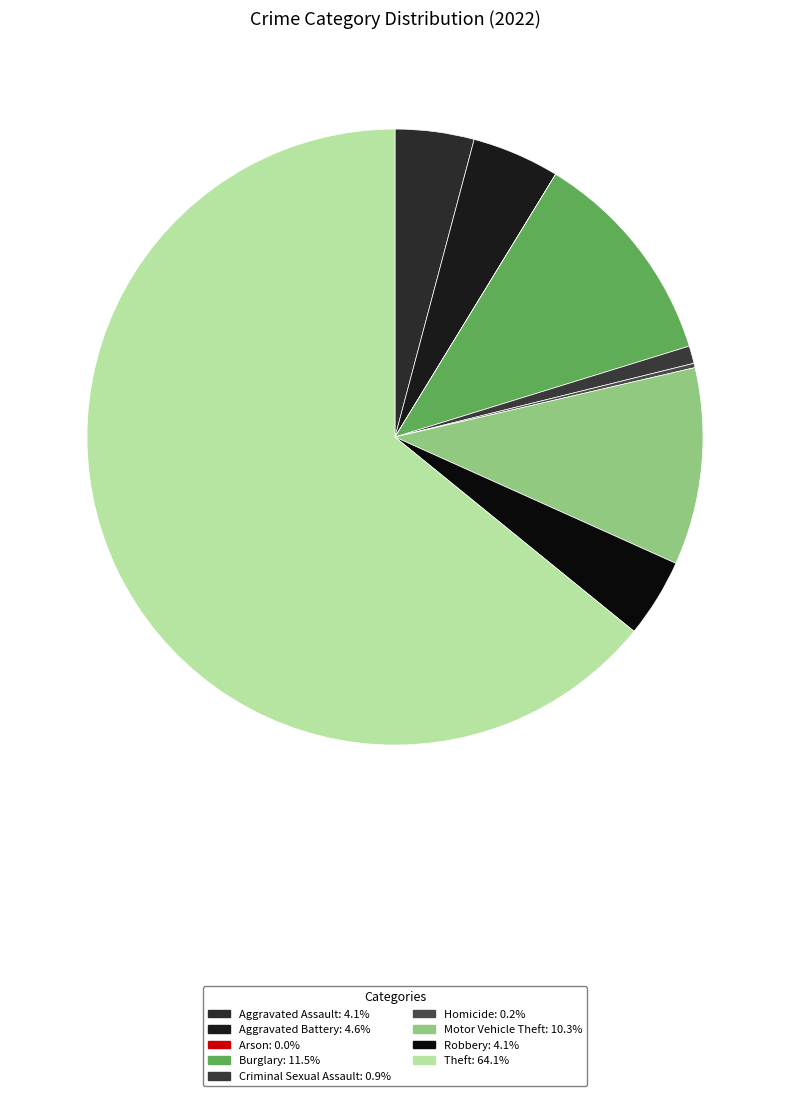

What is the largest slice in the pie chart?

Theft